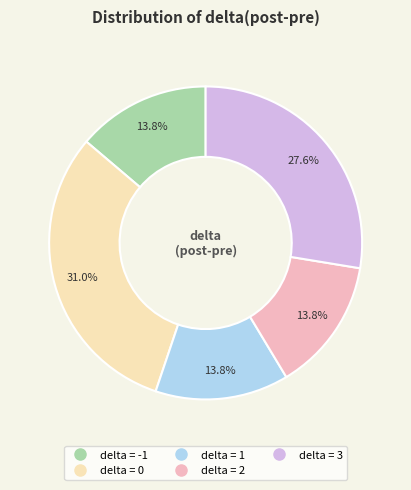

Does any single category account for the majority?

No